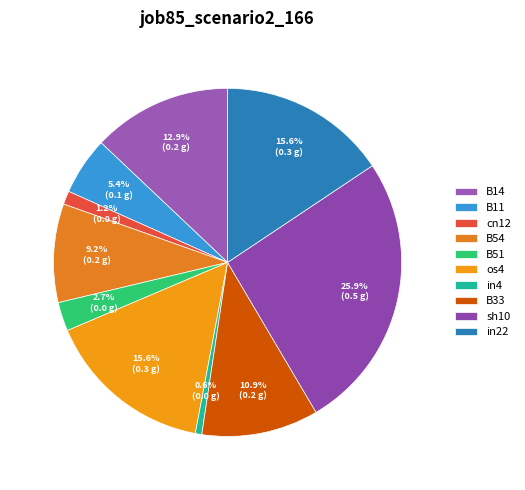

Which slice is the smallest?

in4